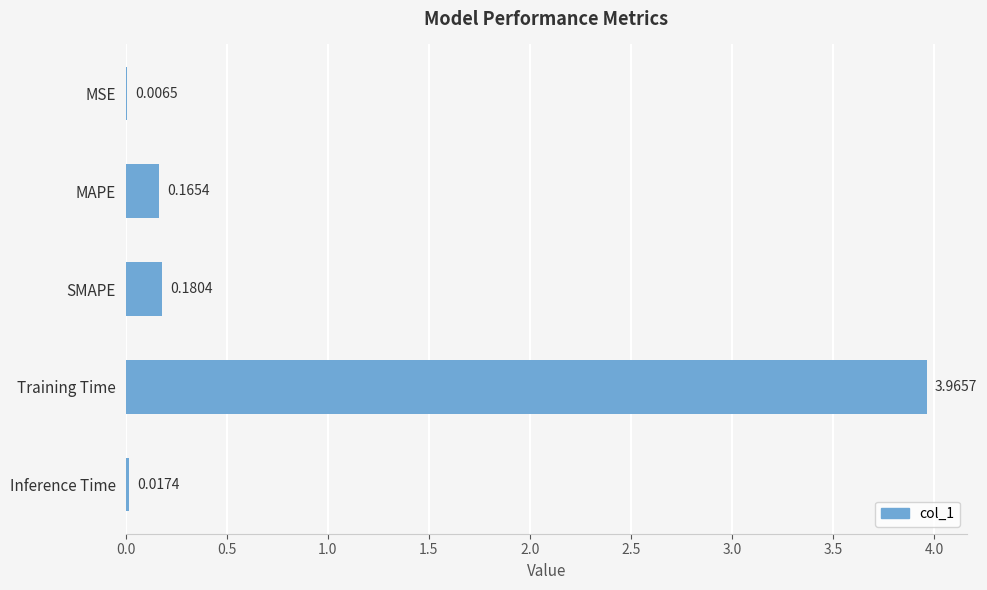

At which category does the chart reach its peak across all series?

Training Time